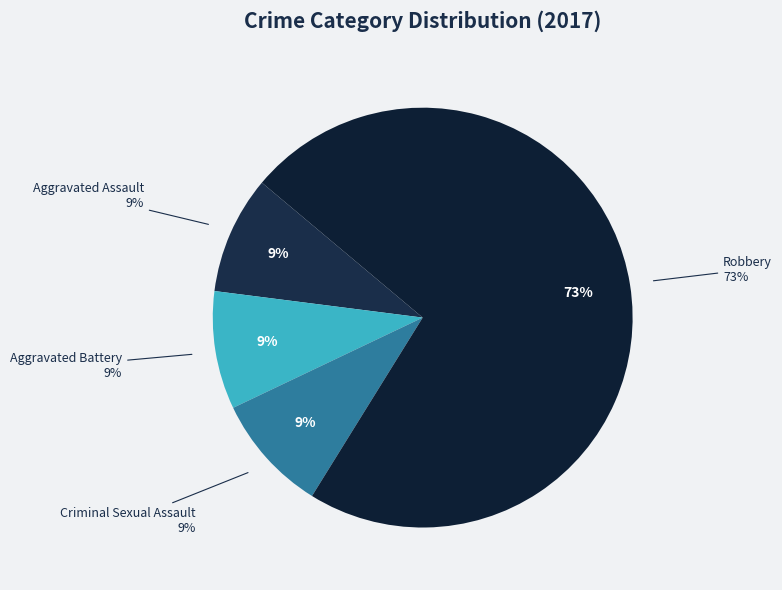

Which slice is the largest?

Robbery